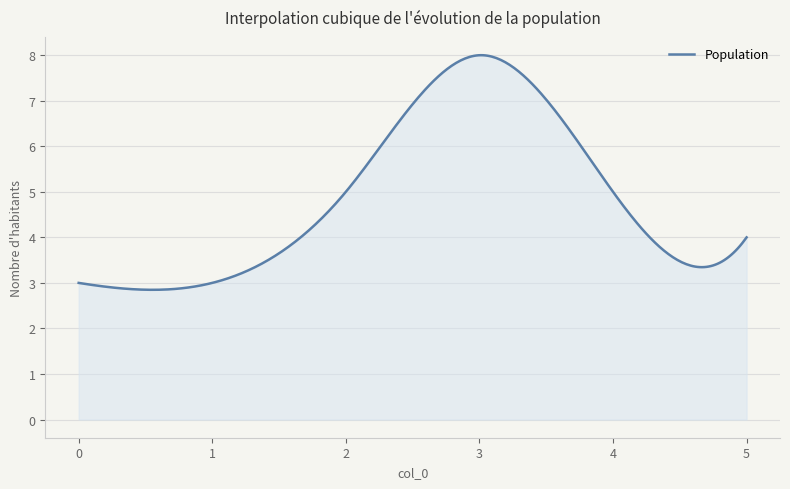

Does the chart display data point markers on the line(s)?

No